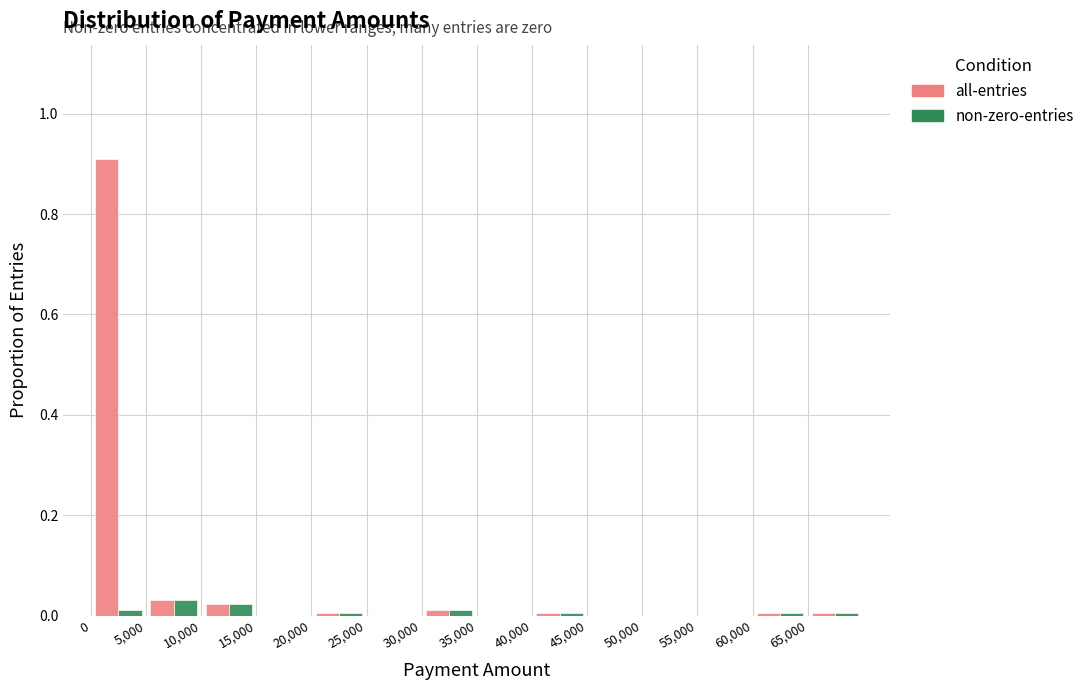

What is the height of the non-zero-entries bar covering 5000 to 10000 on the x-axis? The values are not printed on the chart, so give them approximately, as read against the axis.

0.02